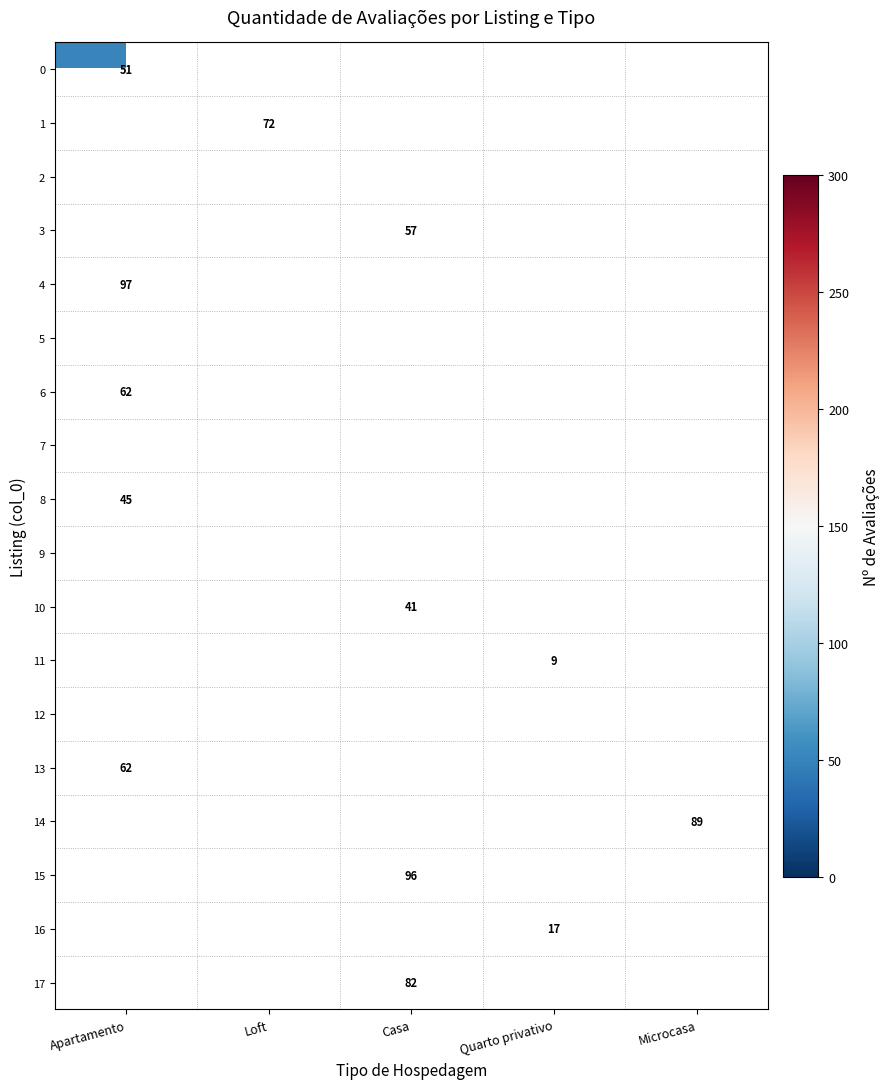

Is it true that 8 equals 45 at Apartamento?

True